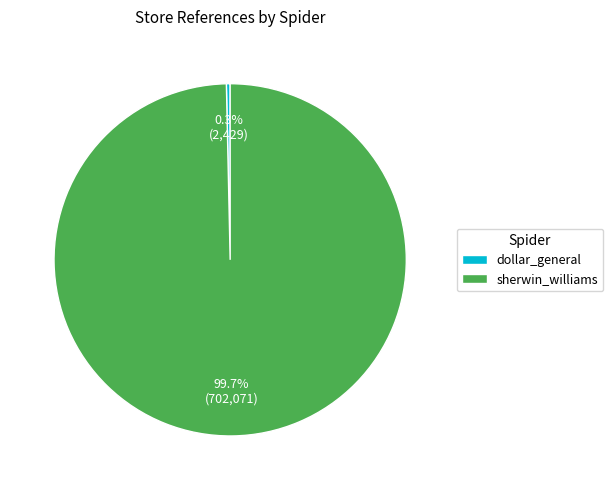

How much of the chart is everything except sherwin_williams?

0.3%